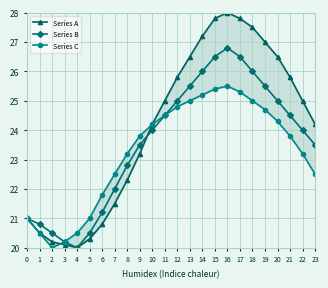

What is the difference between the highest and lowest values at 18?

2.5